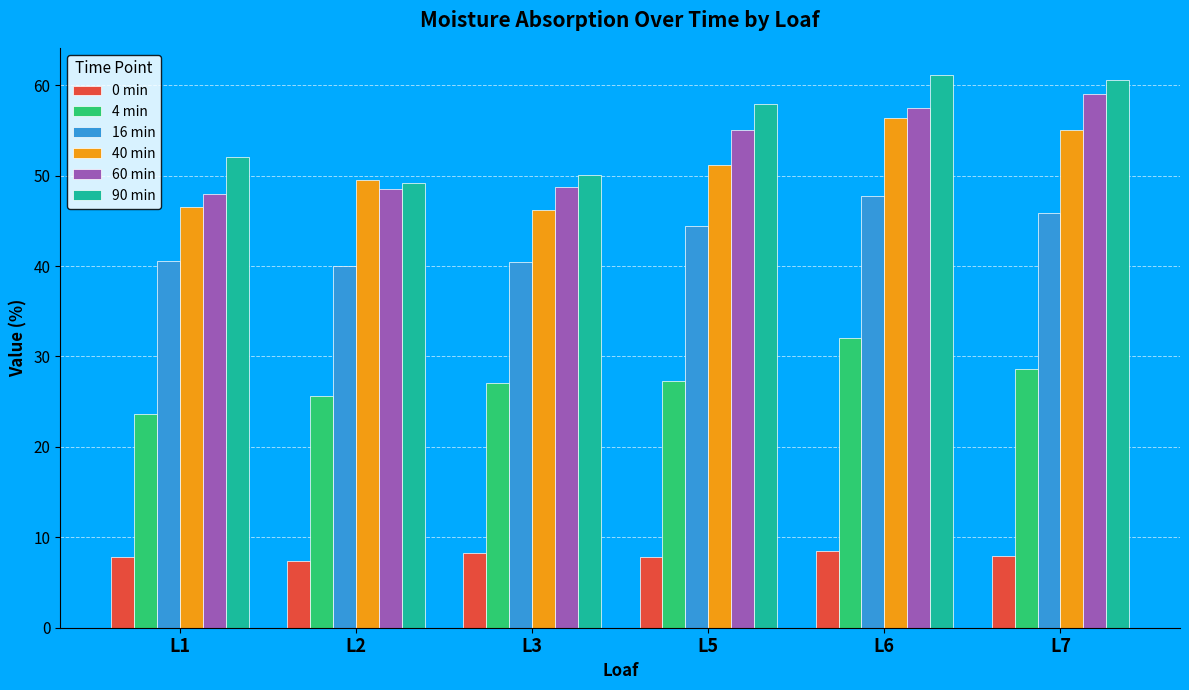

At which category is the sum across all series the highest?

L6